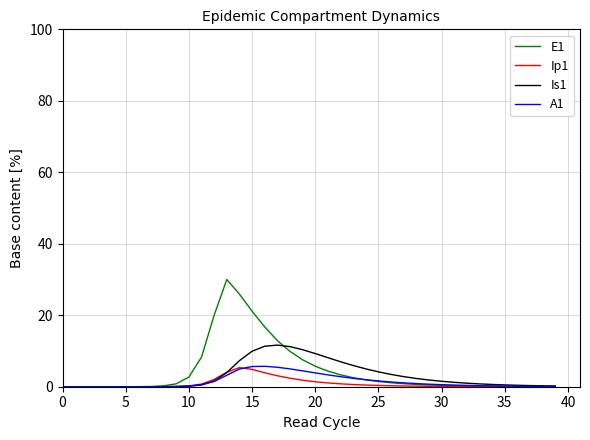

What are all the series names shown in the legend?

E1, Ip1, Is1, A1